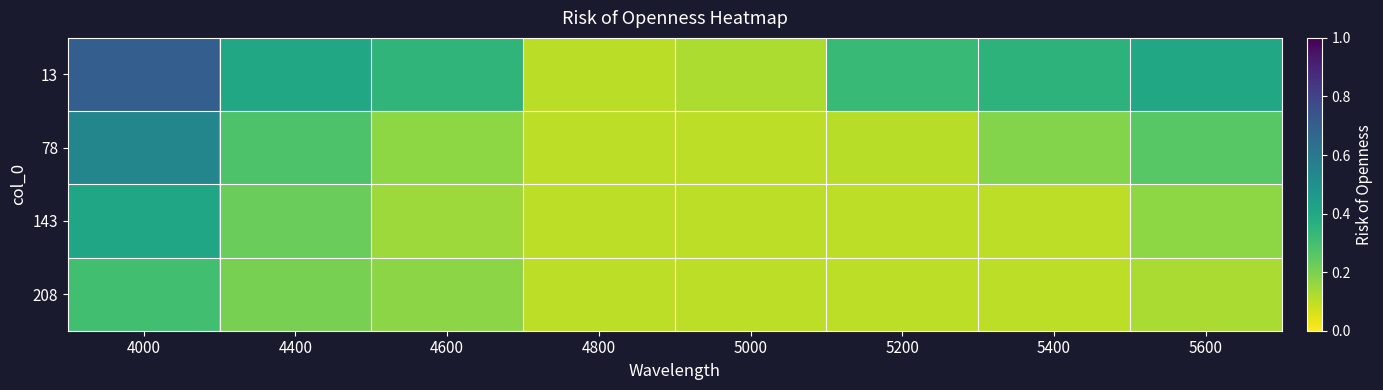

What is the difference between the highest and lowest values at 5600?

0.3